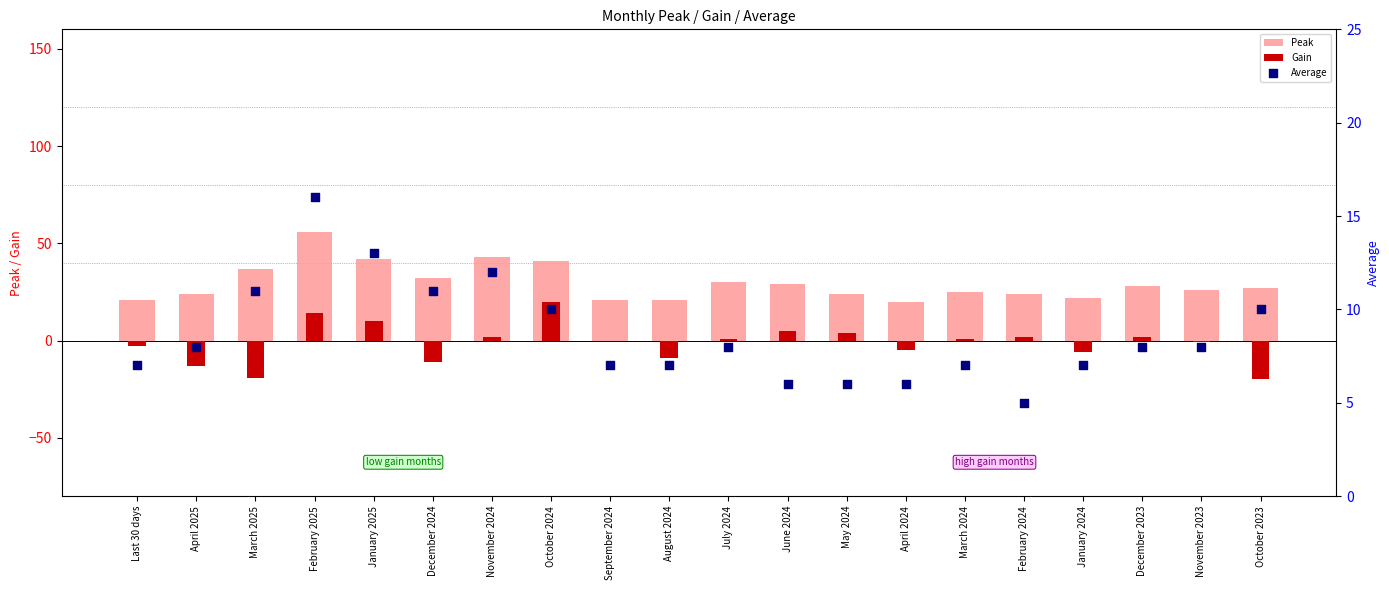

What is the total value across all series at May 2024?

34